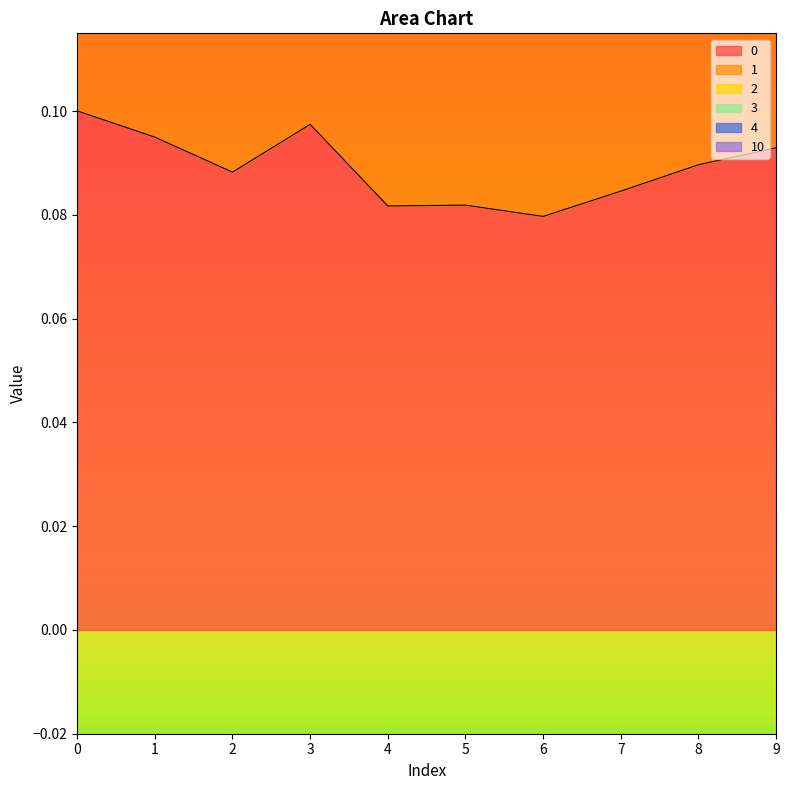

Where is the first local maximum for 2?

3